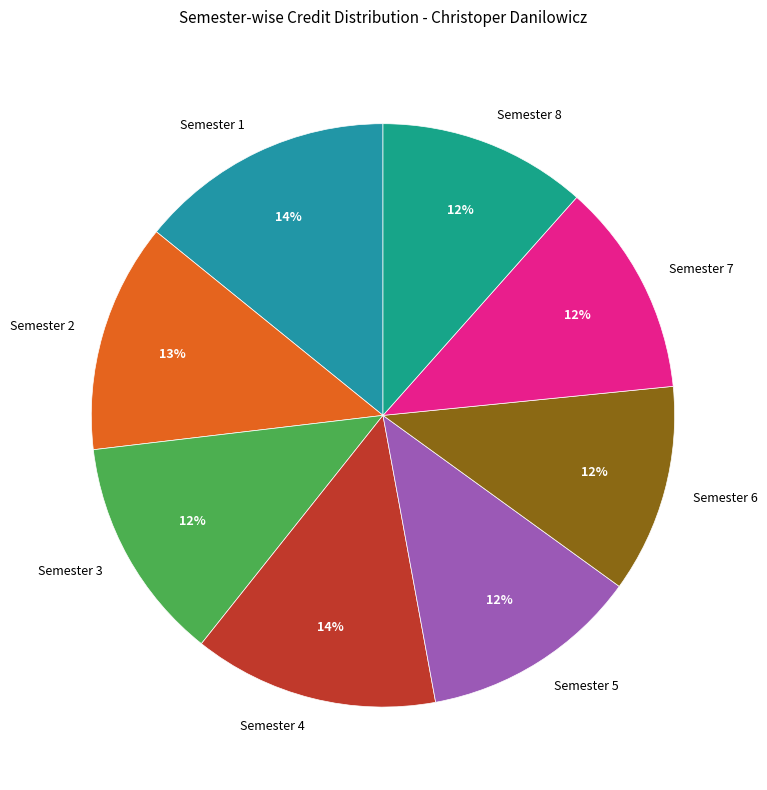

To the nearest percent, what percentage of the pie is Semester 1?

14%